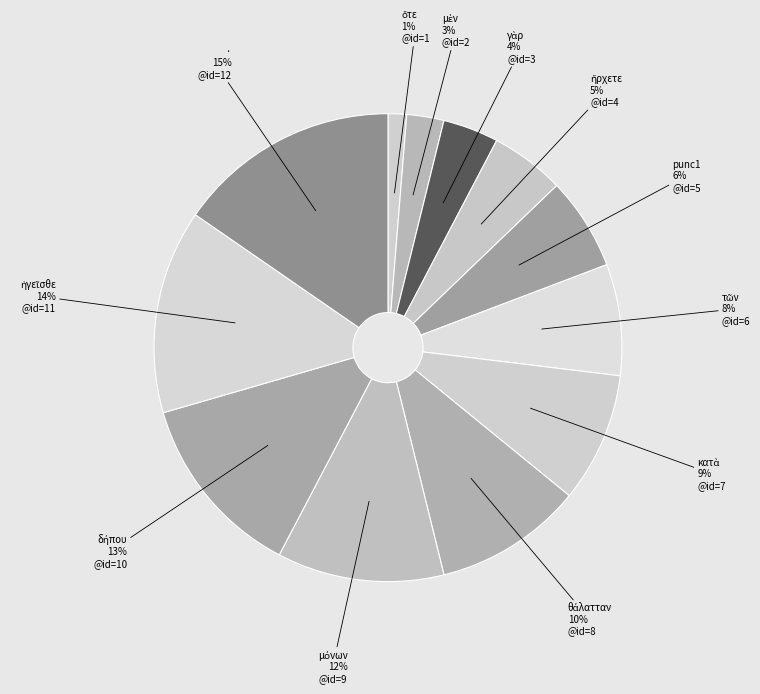

Is it true that punc1 is 1% of the pie?

False